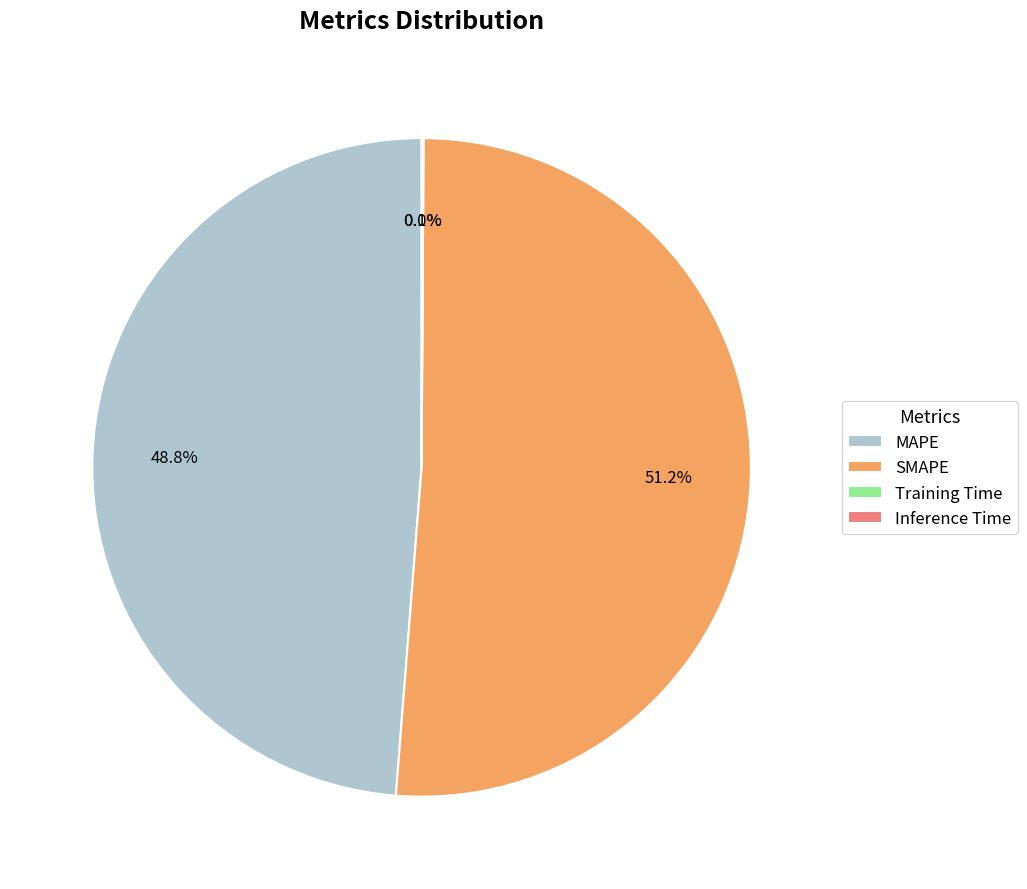

To the nearest percent, what portion does SMAPE represent?

51%